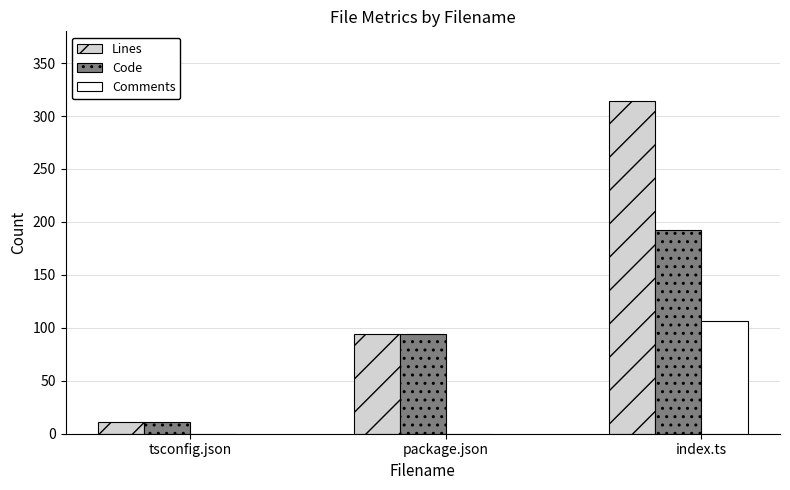

Is the value of Code at index.ts greater than the value of Lines at tsconfig.json?

Yes